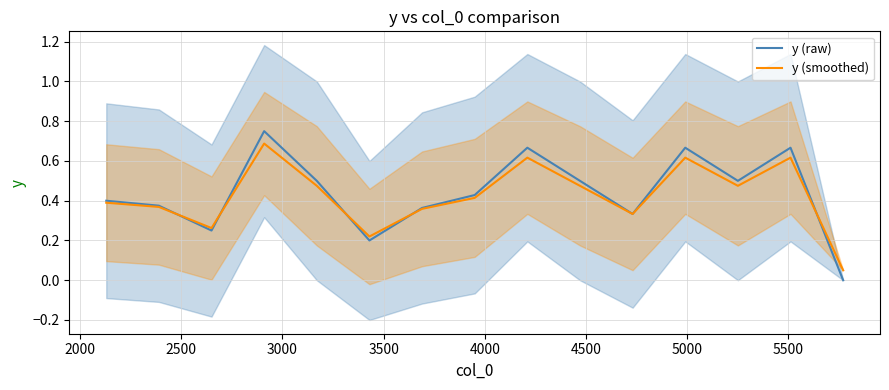

Reading right to left, extract all data points from this chart.

y (raw): 0.0	0.7	0.5	0.7	0.3	0.5	0.7	0.4	0.4	0.2	0.5	0.8	0.2	0.4	0.4
y (smoothed): 0.1	0.6	0.5	0.6	0.3	0.5	0.6	0.4	0.4	0.2	0.5	0.7	0.3	0.4	0.4